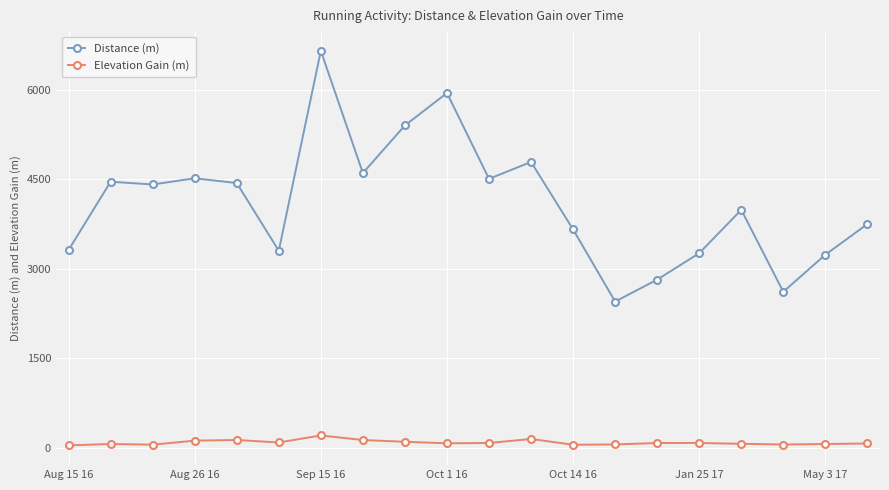

How many categories are shown in the chart?

20